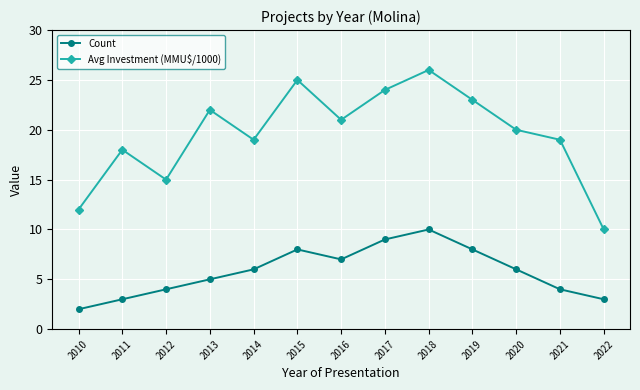

Rank the series by their average value, from lowest to highest.

Count, Avg Investment (MMU$/1000)